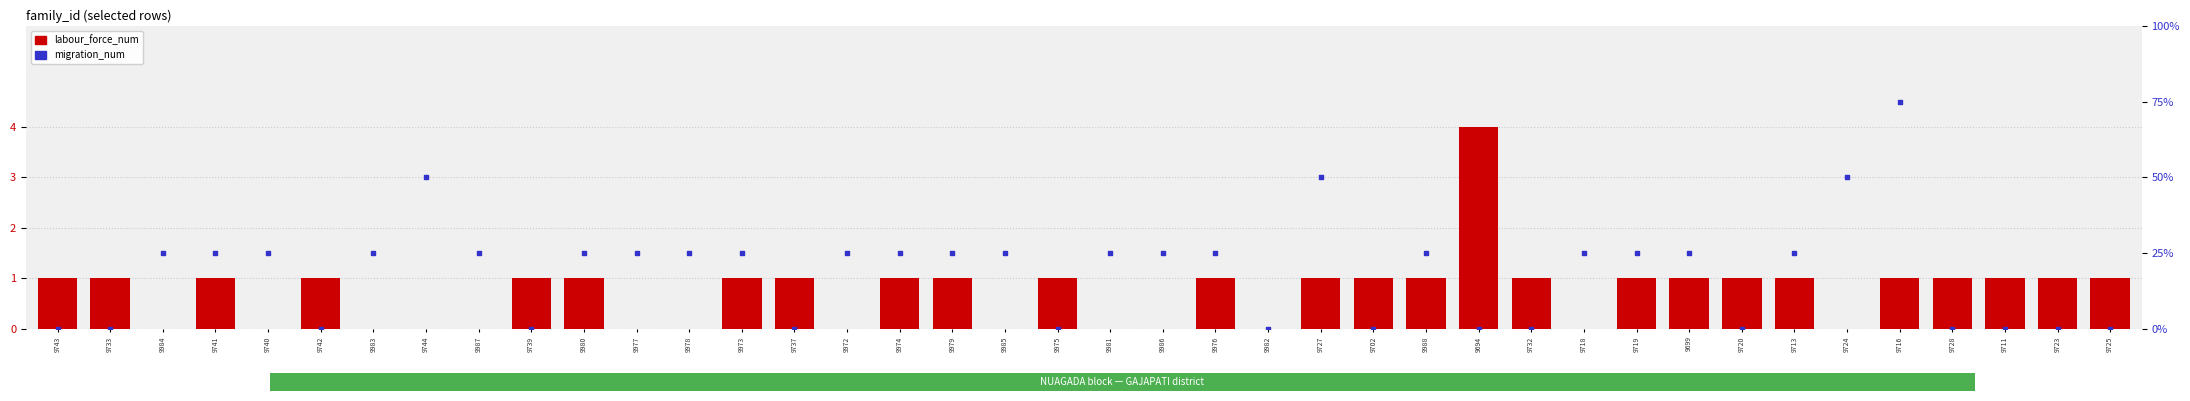

What are all the series names shown in the legend?

labour_force_num, migration_num